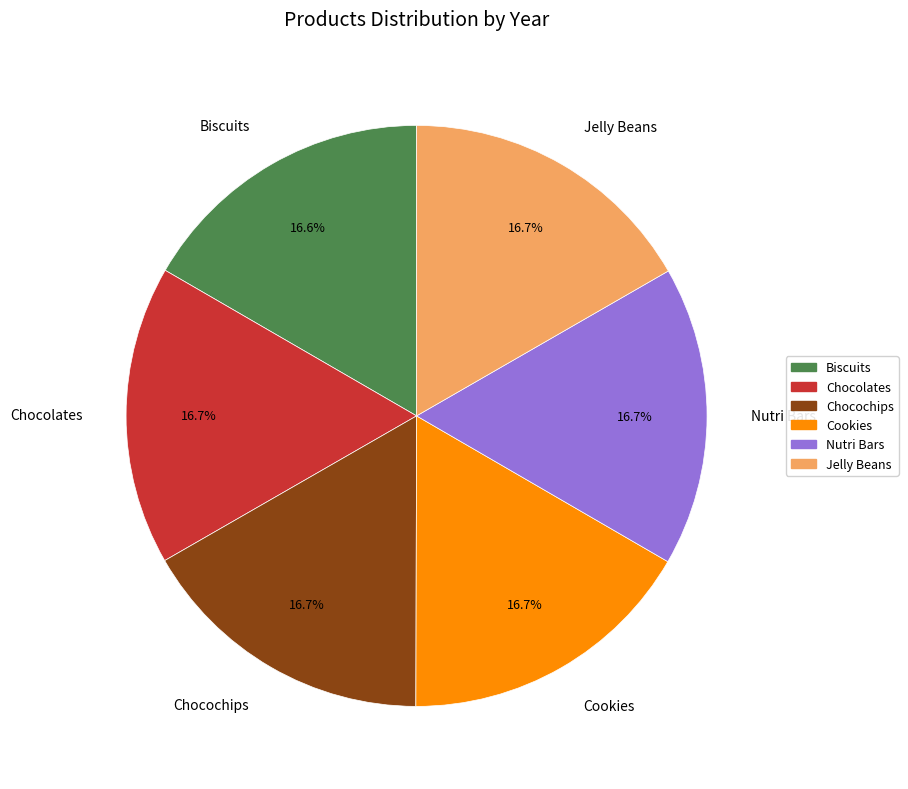

Does Chocolates represent more than half of the total?

No